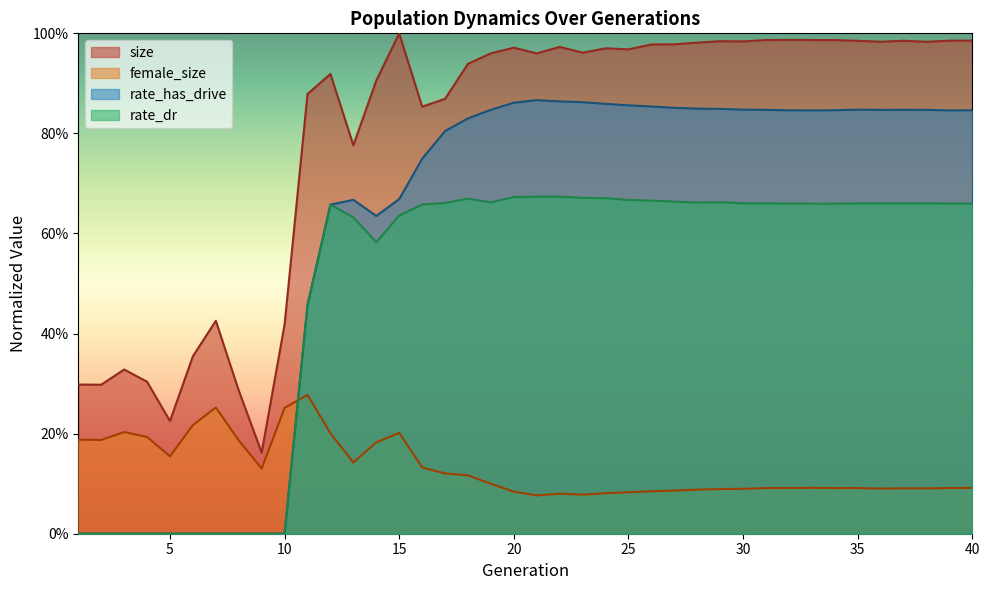

Rank the categories by rate_dr value from highest to lowest.

22, 21, 20, 23, 24, 18, 25, 26, 27, 29, 19, 28, 17, 30, 37, 36, 38, 31, 35, 39, 32, 40, 33, 34, 16, 12, 15, 13, 14, 11, 1, 2, 3, 4, 5, 6, 7, 8, 9, 10